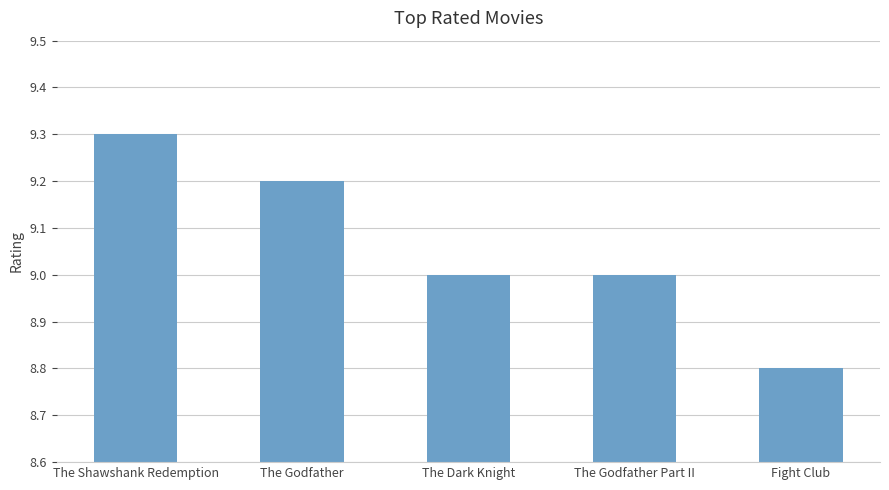

Count the number of categories in the chart.

5